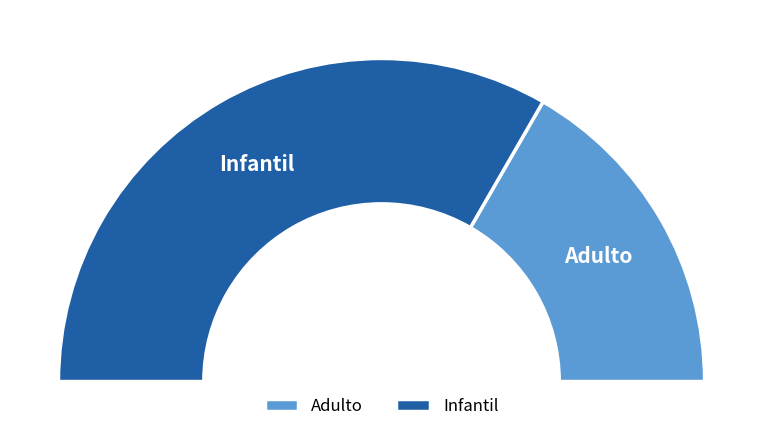

What is the smallest slice in the pie chart?

Adulto